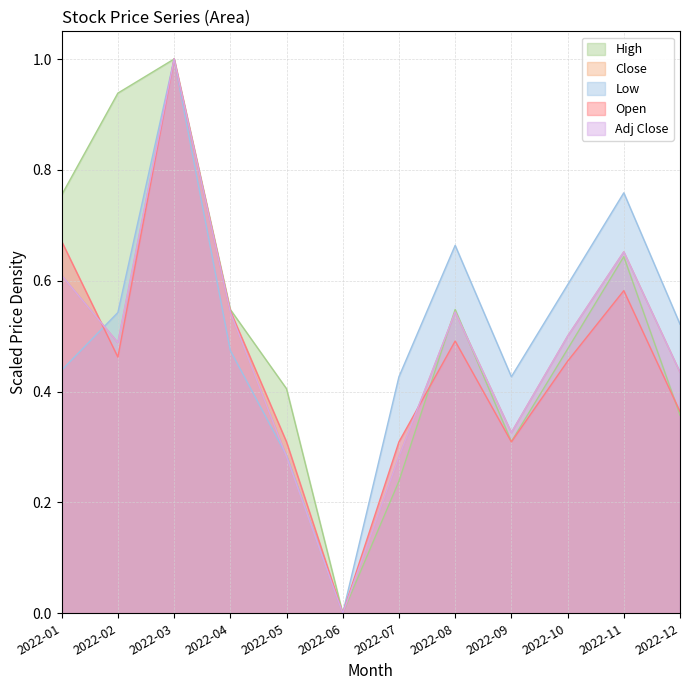

At which category is the sum across all series the highest?

2022-03